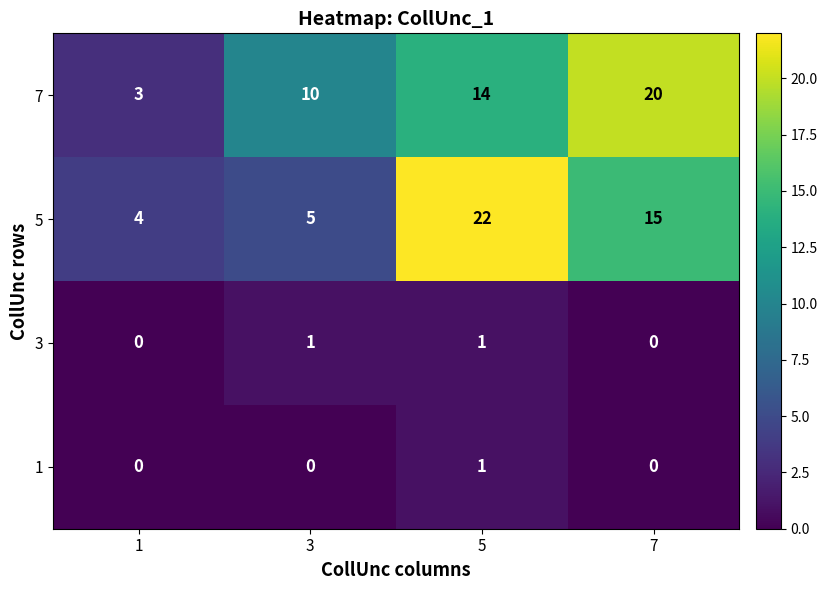

List the labels in order of 7 value, smallest first.

1, 3, 5, 7